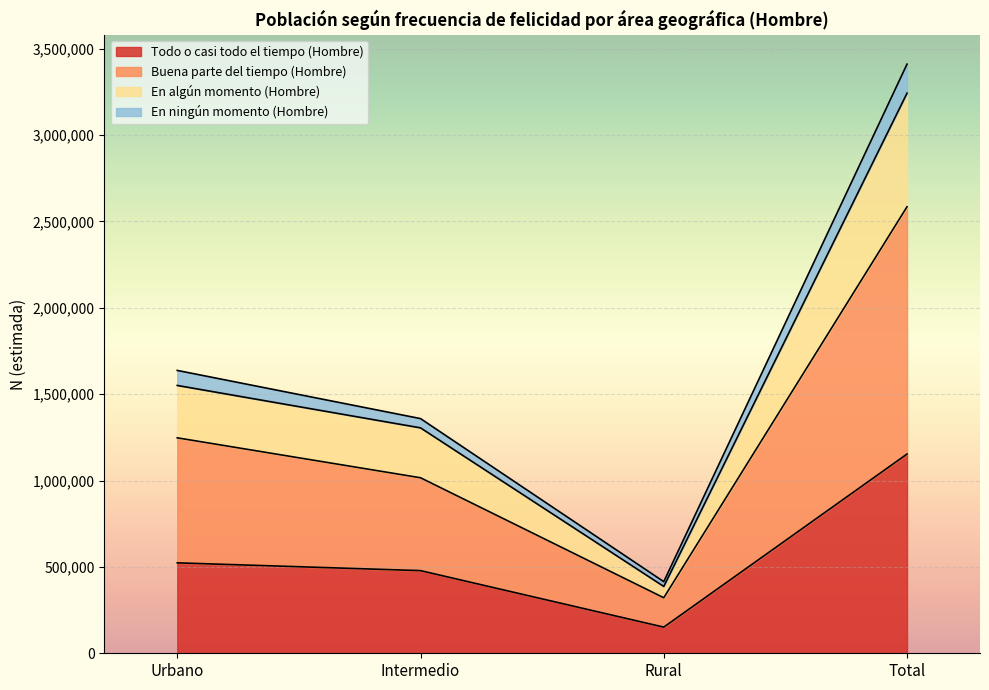

Is it true that Todo o casi todo el tiempo (Hombre) equals 523480 at Urbano?

True